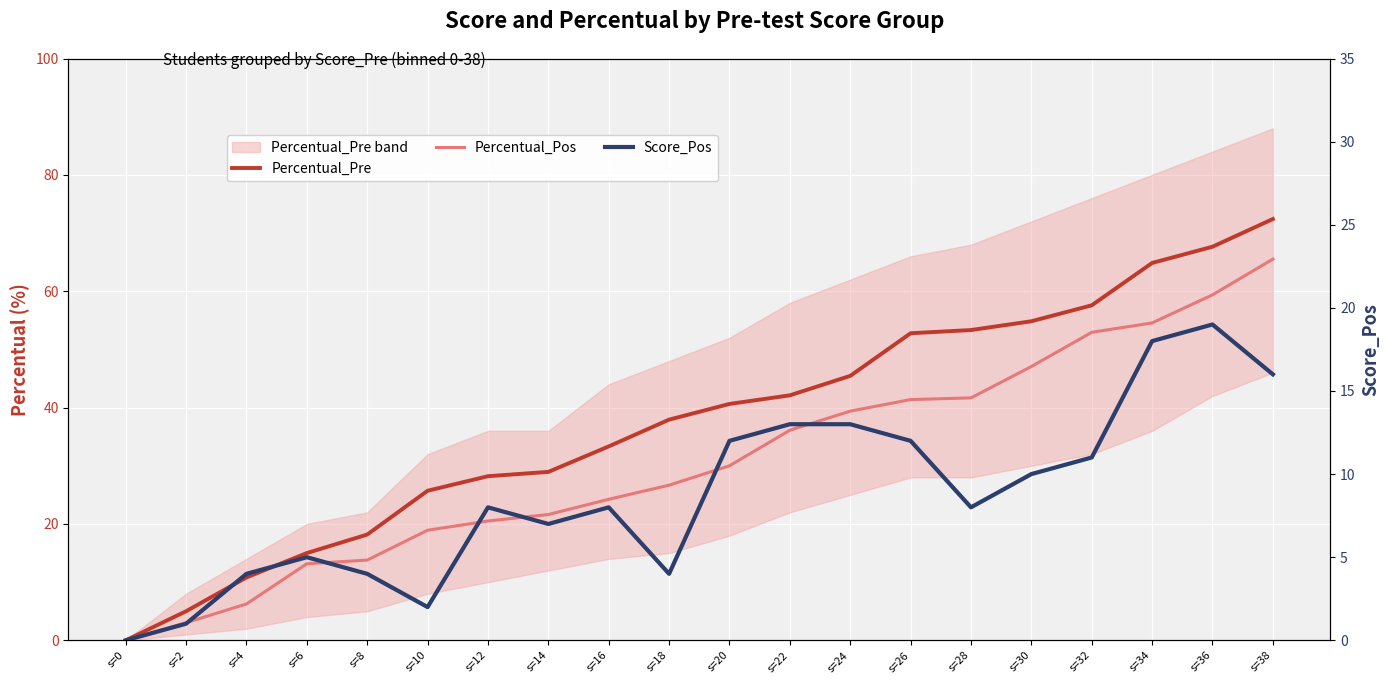

True or false: Score_Pos and Percentual_Pre cross at least once.

False